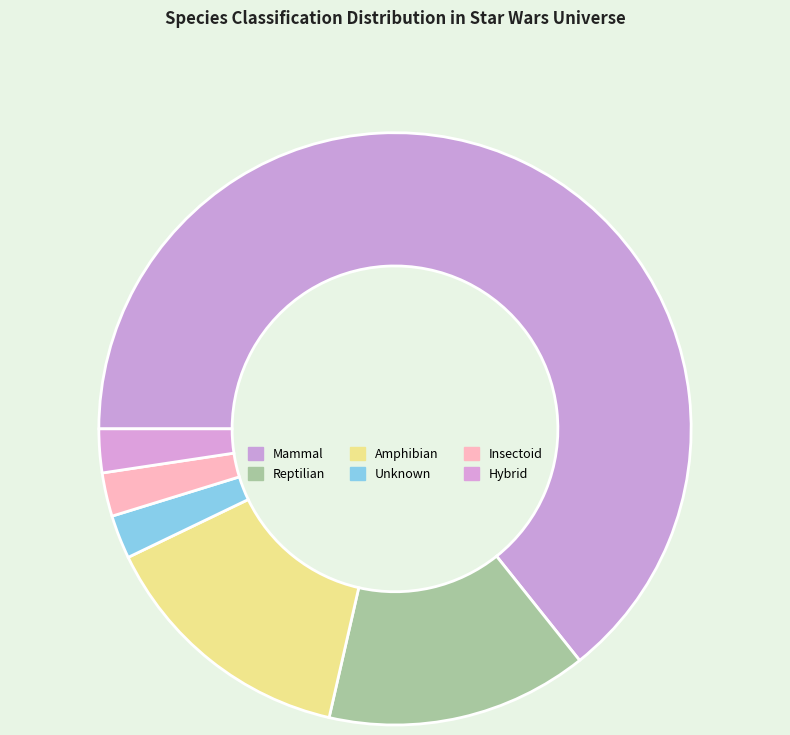

Count the number of slices in the pie.

6